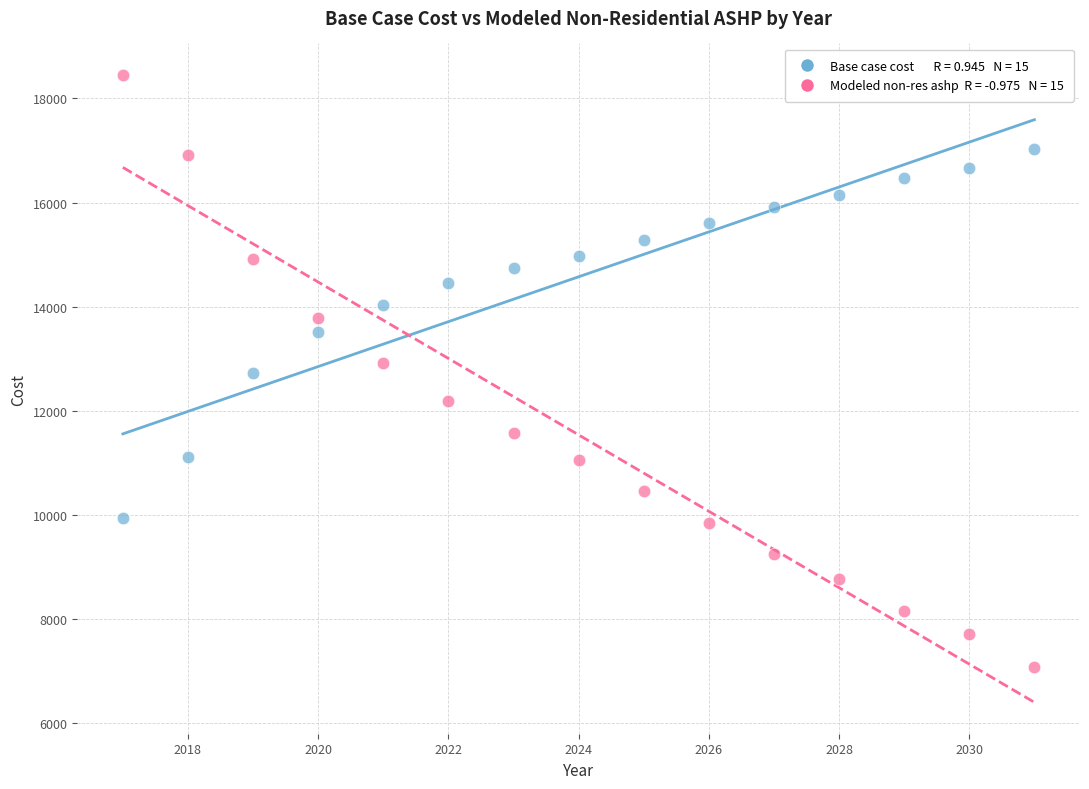

Across all data points, what is the range of Y values (max minus min)?

11378.6